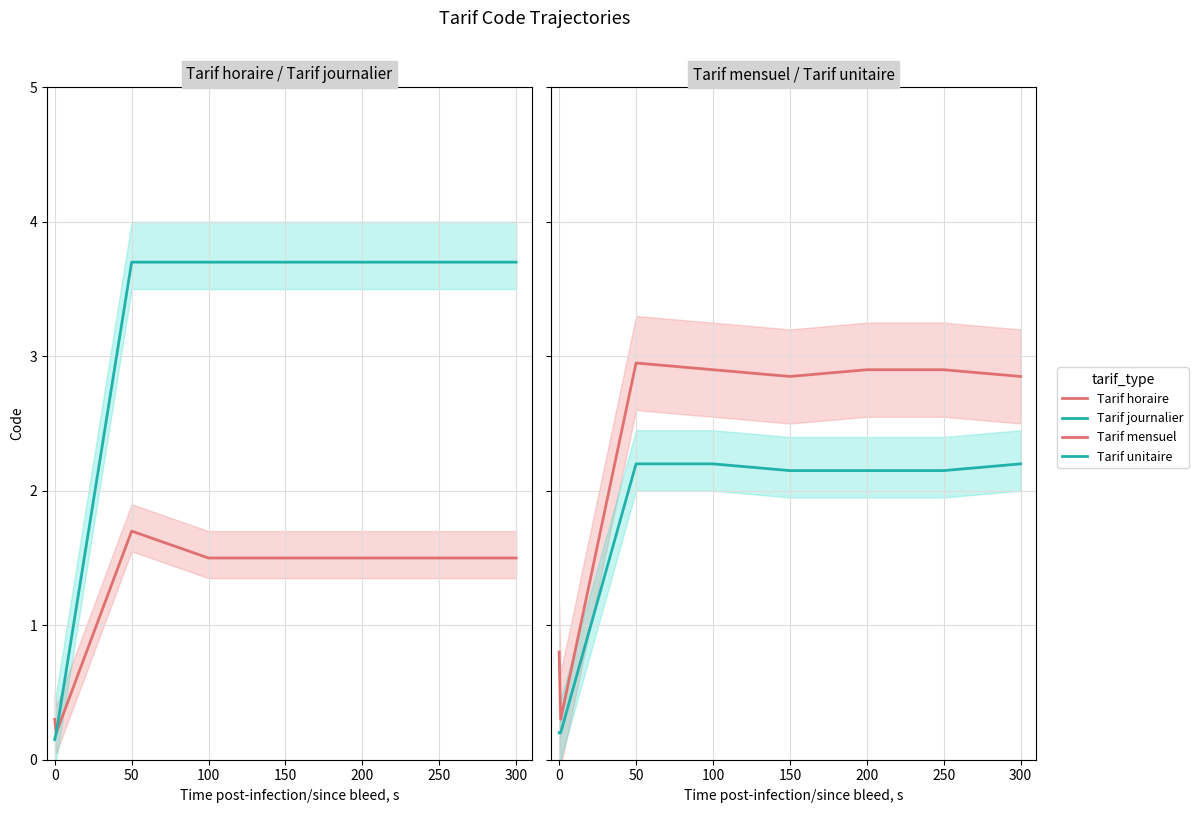

Which series has the largest total across all categories?

Tarif journalier